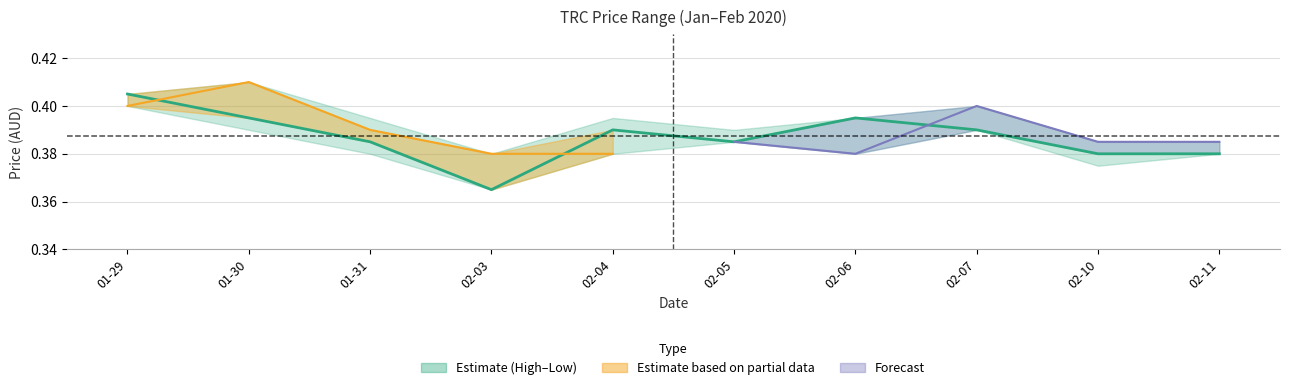

Count the values in the range 0 to 1.

10